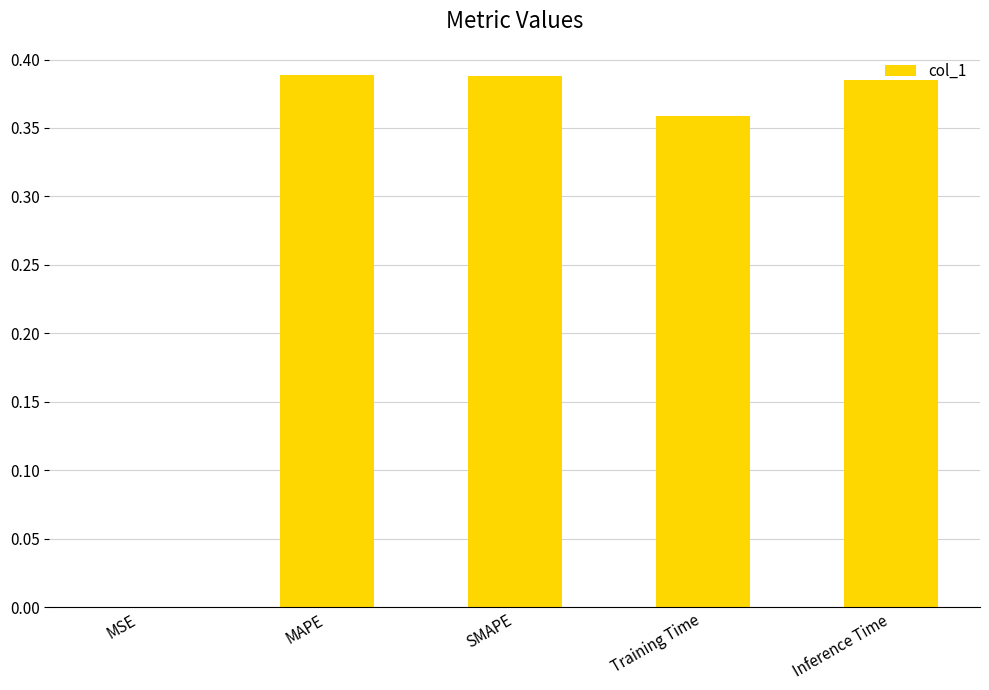

How many categories are shown in the chart?

5